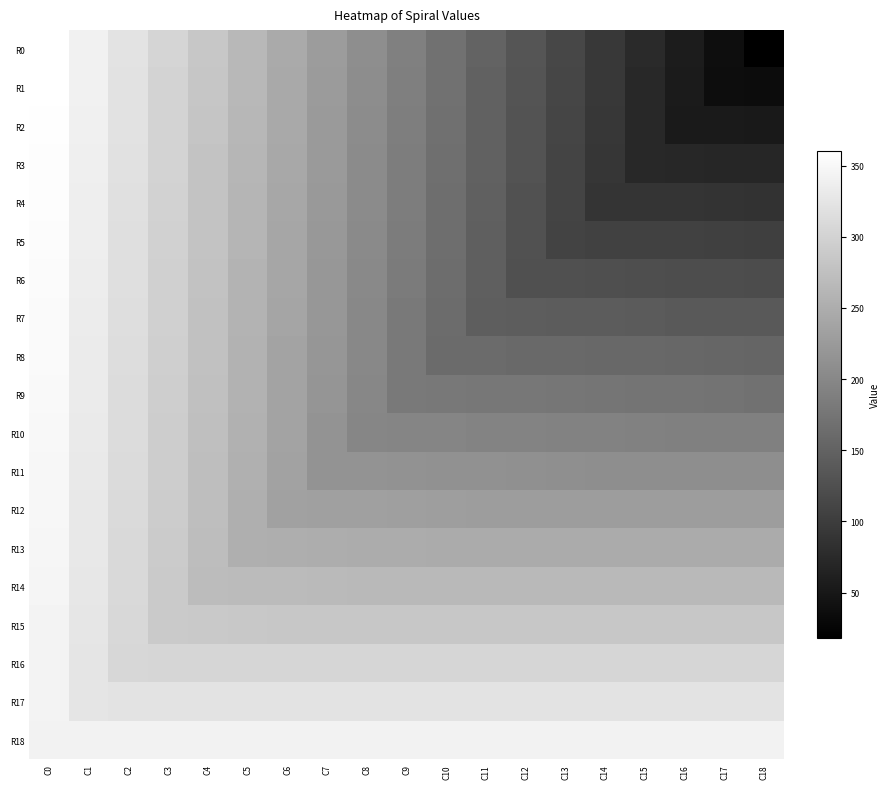

Reading left to right, list all the values displayed in this chart.

R0: C0=360	C1=341	C2=322	C3=303	C4=284	C5=265	C6=246	C7=227	C8=208	C9=189	C10=170	C11=151	C12=132	C13=113	C14=94	C15=75	C16=56	C17=37	C18=18
R1: C0=359	C1=340	C2=321	C3=302	C4=283	C5=264	C6=245	C7=226	C8=207	C9=188	C10=169	C11=150	C12=131	C13=112	C14=93	C15=74	C16=55	C17=36	C18=35
R2: C0=358	C1=339	C2=320	C3=301	C4=282	C5=263	C6=244	C7=225	C8=206	C9=187	C10=168	C11=149	C12=130	C13=111	C14=92	C15=73	C16=54	C17=53	C18=52
R3: C0=357	C1=338	C2=319	C3=300	C4=281	C5=262	C6=243	C7=224	C8=205	C9=186	C10=167	C11=148	C12=129	C13=110	C14=91	C15=72	C16=71	C17=70	C18=69
R4: C0=356	C1=337	C2=318	C3=299	C4=280	C5=261	C6=242	C7=223	C8=204	C9=185	C10=166	C11=147	C12=128	C13=109	C14=90	C15=89	C16=88	C17=87	C18=86
R5: C0=355	C1=336	C2=317	C3=298	C4=279	C5=260	C6=241	C7=222	C8=203	C9=184	C10=165	C11=146	C12=127	C13=108	C14=107	C15=106	C16=105	C17=104	C18=103
R6: C0=354	C1=335	C2=316	C3=297	C4=278	C5=259	C6=240	C7=221	C8=202	C9=183	C10=164	C11=145	C12=126	C13=125	C14=124	C15=123	C16=122	C17=121	C18=120
R7: C0=353	C1=334	C2=315	C3=296	C4=277	C5=258	C6=239	C7=220	C8=201	C9=182	C10=163	C11=144	C12=143	C13=142	C14=141	C15=140	C16=139	C17=138	C18=137
R8: C0=352	C1=333	C2=314	C3=295	C4=276	C5=257	C6=238	C7=219	C8=200	C9=181	C10=162	C11=161	C12=160	C13=159	C14=158	C15=157	C16=156	C17=155	C18=154
R9: C0=351	C1=332	C2=313	C3=294	C4=275	C5=256	C6=237	C7=218	C8=199	C9=180	C10=179	C11=178	C12=177	C13=176	C14=175	C15=174	C16=173	C17=172	C18=171
R10: C0=350	C1=331	C2=312	C3=293	C4=274	C5=255	C6=236	C7=217	C8=198	C9=197	C10=196	C11=195	C12=194	C13=193	C14=192	C15=191	C16=190	C17=190	C18=190
R11: C0=349	C1=330	C2=311	C3=292	C4=273	C5=254	C6=235	C7=216	C8=215	C9=214	C10=213	C11=212	C12=211	C13=210	C14=209	C15=209	C16=209	C17=209	C18=209
R12: C0=348	C1=329	C2=310	C3=291	C4=272	C5=253	C6=234	C7=233	C8=232	C9=231	C10=230	C11=229	C12=228	C13=228	C14=228	C15=228	C16=228	C17=228	C18=228
R13: C0=347	C1=328	C2=309	C3=290	C4=271	C5=252	C6=251	C7=250	C8=249	C9=248	C10=247	C11=247	C12=247	C13=247	C14=247	C15=247	C16=247	C17=247	C18=247
R14: C0=346	C1=327	C2=308	C3=289	C4=270	C5=269	C6=268	C7=267	C8=266	C9=266	C10=266	C11=266	C12=266	C13=266	C14=266	C15=266	C16=266	C17=266	C18=266
R15: C0=345	C1=326	C2=307	C3=288	C4=287	C5=286	C6=285	C7=285	C8=285	C9=285	C10=285	C11=285	C12=285	C13=285	C14=285	C15=285	C16=285	C17=285	C18=285
R16: C0=344	C1=325	C2=306	C3=305	C4=304	C5=304	C6=304	C7=304	C8=304	C9=304	C10=304	C11=304	C12=304	C13=304	C14=304	C15=304	C16=304	C17=304	C18=304
R17: C0=343	C1=324	C2=323	C3=323	C4=323	C5=323	C6=323	C7=323	C8=323	C9=323	C10=323	C11=323	C12=323	C13=323	C14=323	C15=323	C16=323	C17=323	C18=323
R18: C0=342	C1=342	C2=342	C3=342	C4=342	C5=342	C6=342	C7=342	C8=342	C9=342	C10=342	C11=342	C12=342	C13=342	C14=342	C15=342	C16=342	C17=342	C18=342